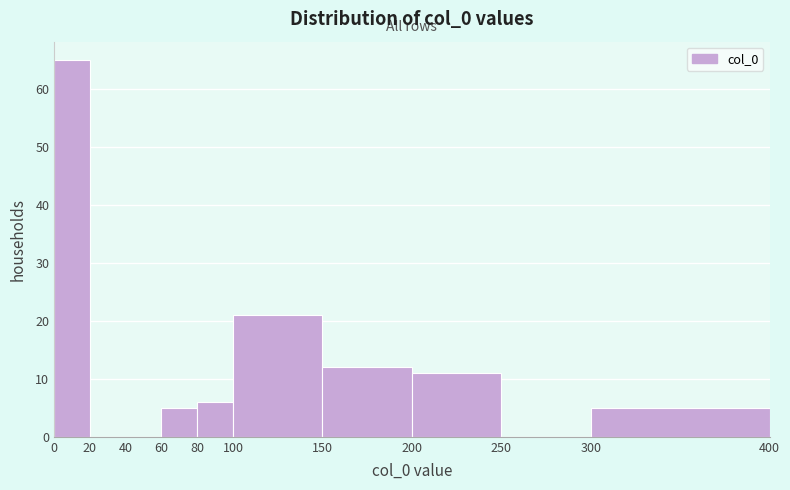

What is the height of the bar covering 0 to 20 on the x-axis? The values are not printed on the chart, so give them approximately, as read against the axis.

65